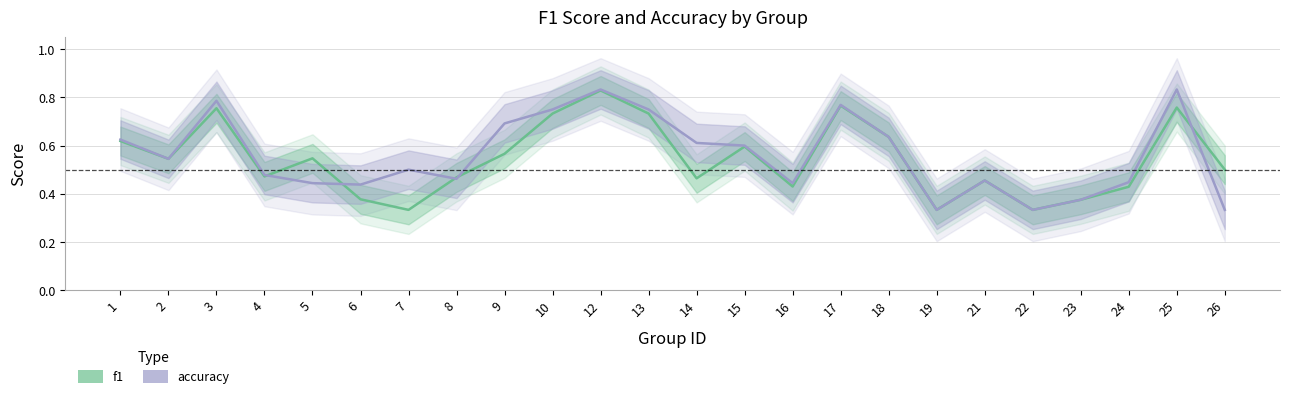

How many times do accuracy and f1 cross each other?

5